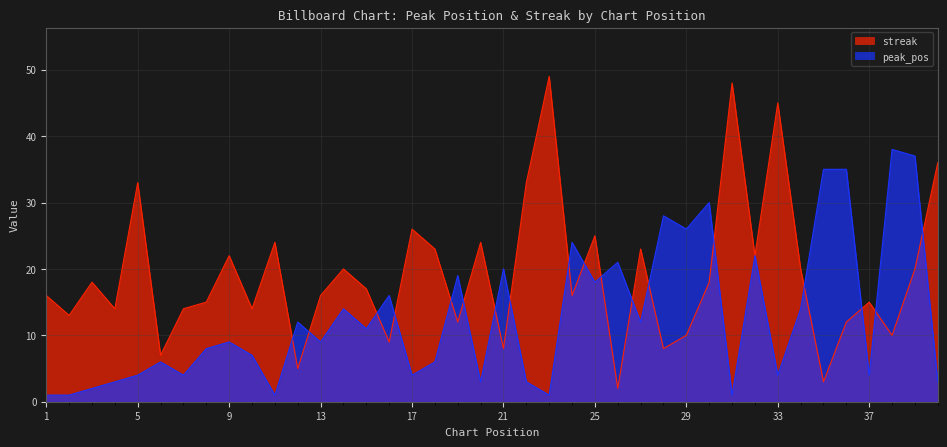

How many intersections are there between peak_pos and streak?

18